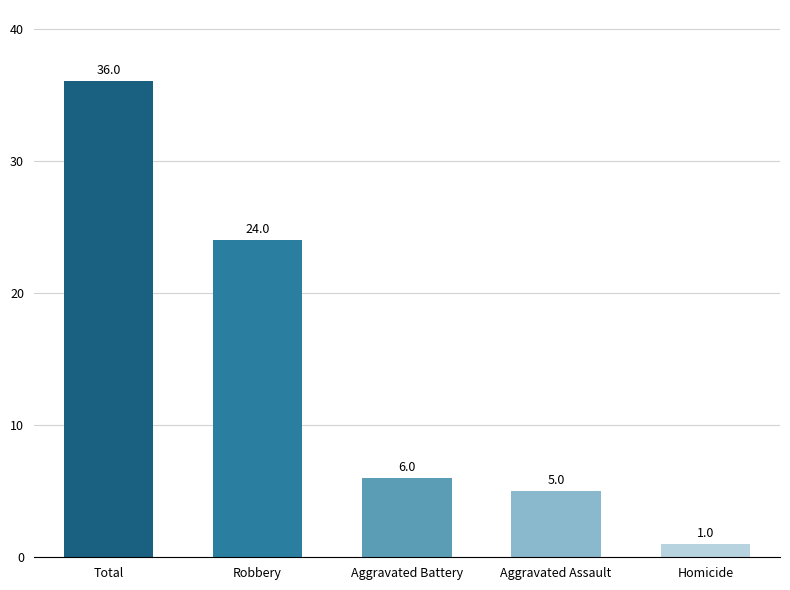

Reading right to left, transcribe all the data shown in this chart.

Homicide=1	Aggravated Assault=5	Aggravated Battery=6	Robbery=24	Total=36